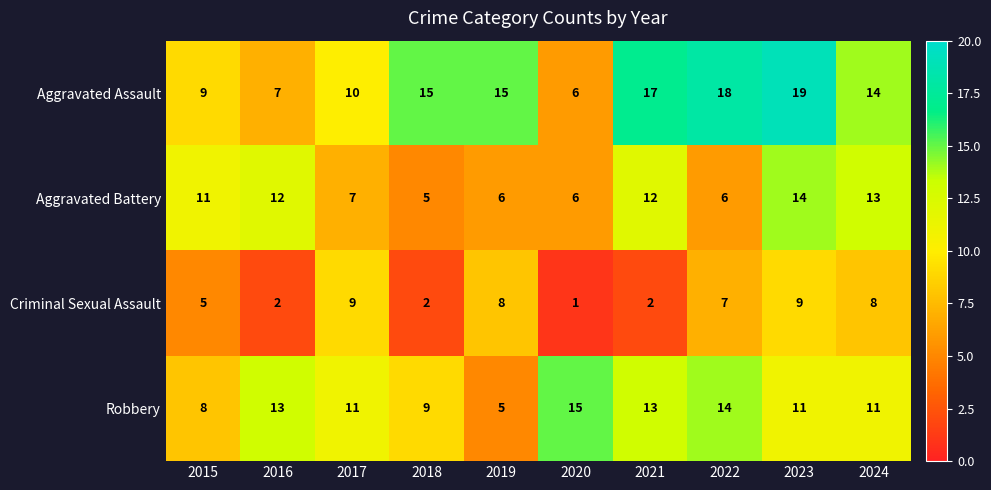

What is the greatest value displayed?

19